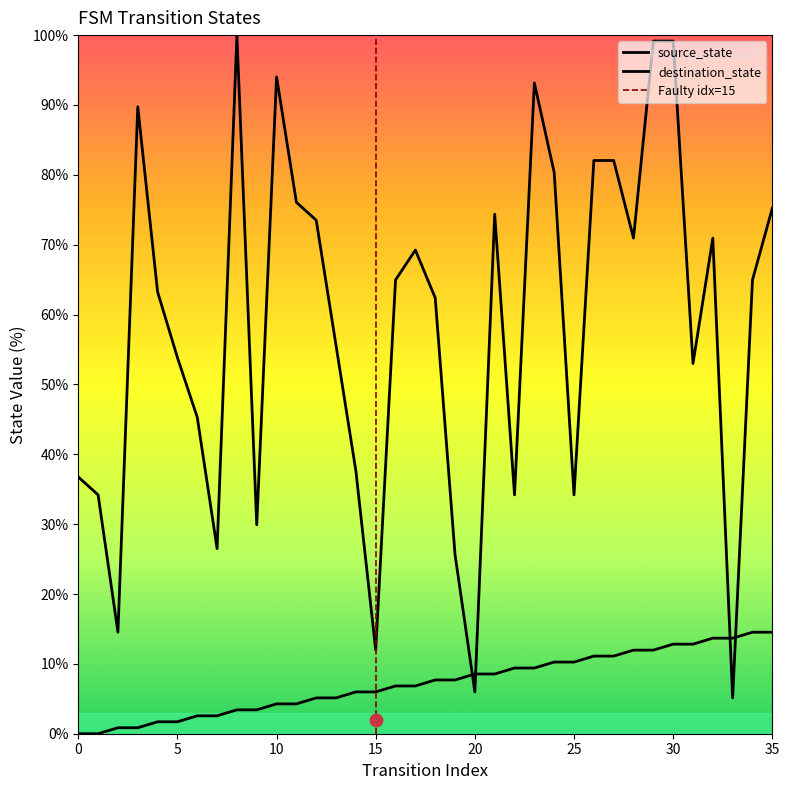

What are all the series names shown in the legend?

source_state, destination_state